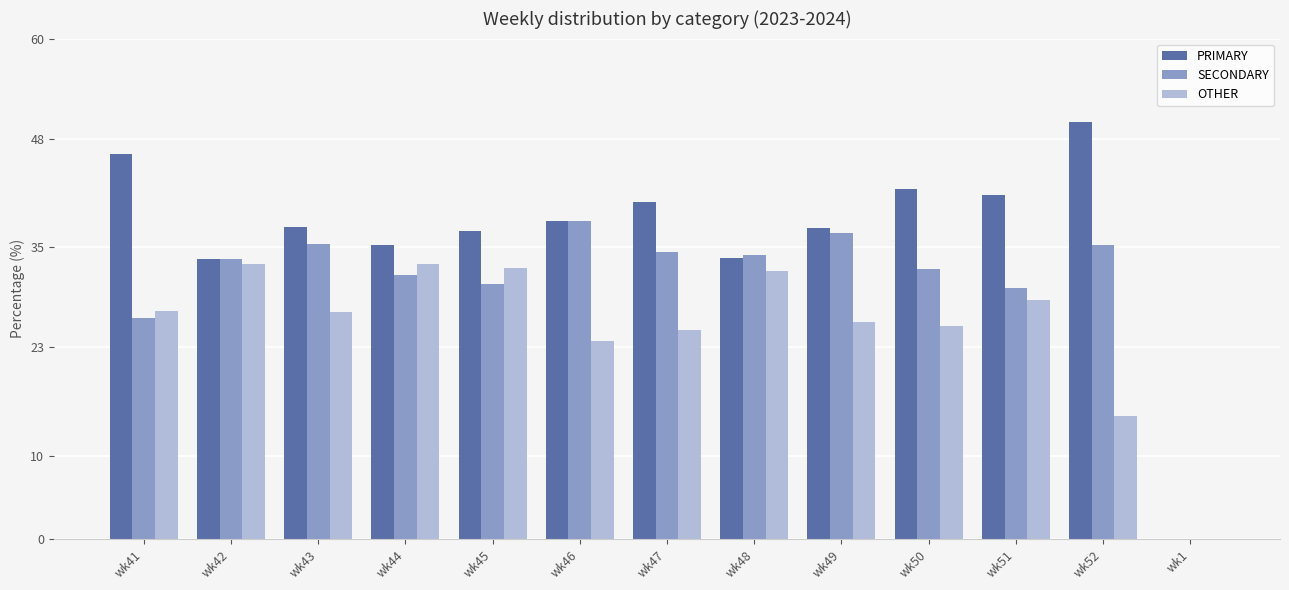

What are all the series names shown in the legend?

PRIMARY, SECONDARY, OTHER